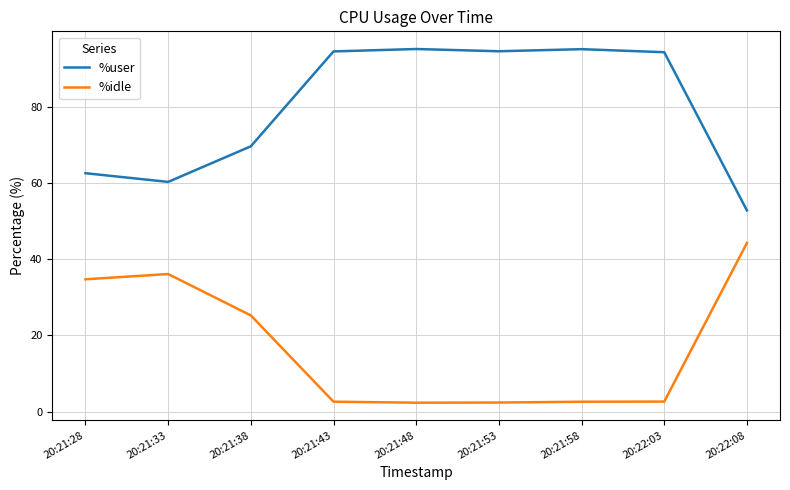

What is the difference between the %user values at 20:22:03 and 20:21:38?

24.7